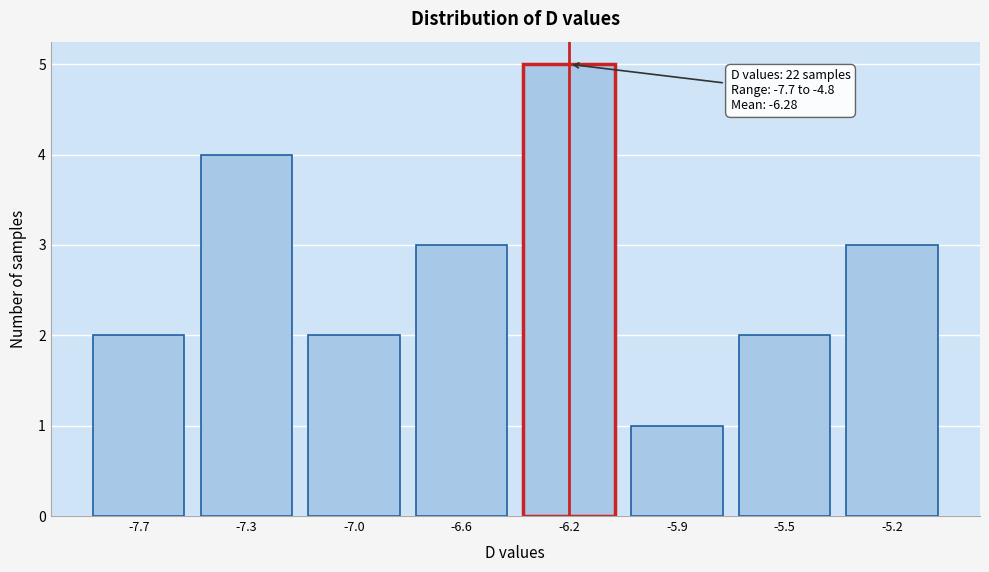

Reading right to left, transcribe all the data shown in this chart.

-5.2=3	-5.5=2	-5.9=1	-6.2=5	-6.6=3	-7.0=2	-7.3=4	-7.7=2